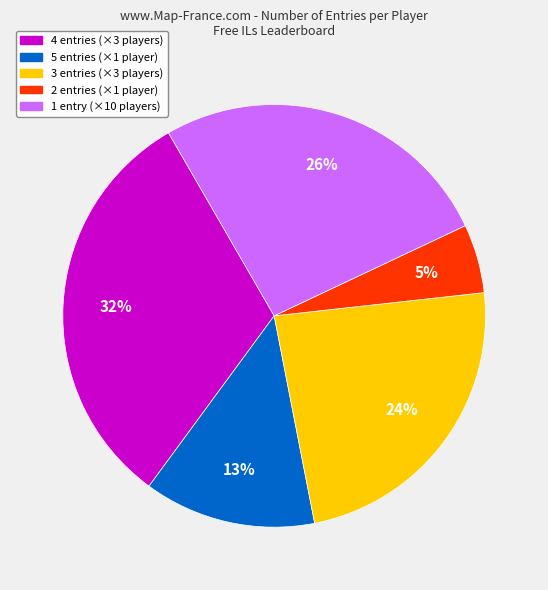

To the nearest percent, what is the average slice percentage?

20%